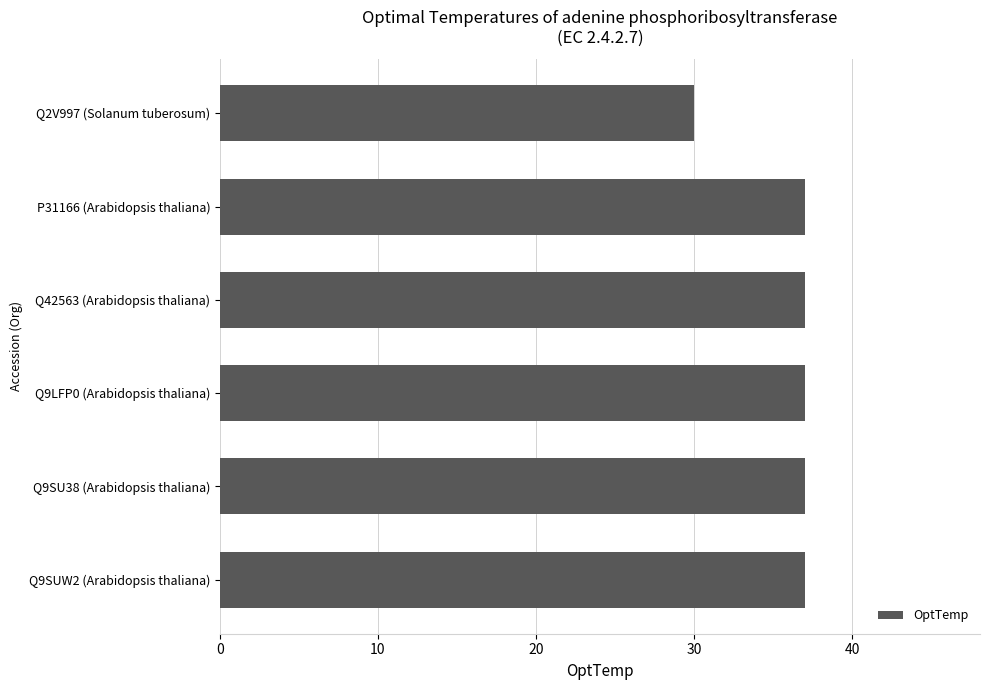

Is it true that the value at Q9LFP0 (Arabidopsis thaliana) is 37?

True